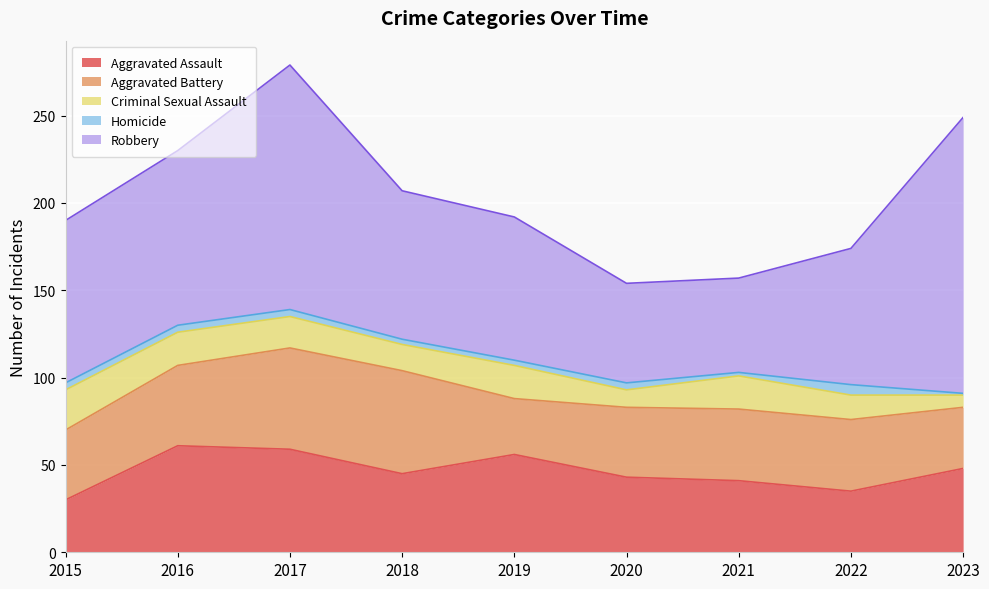

What is the average value of the Homicide series?

3